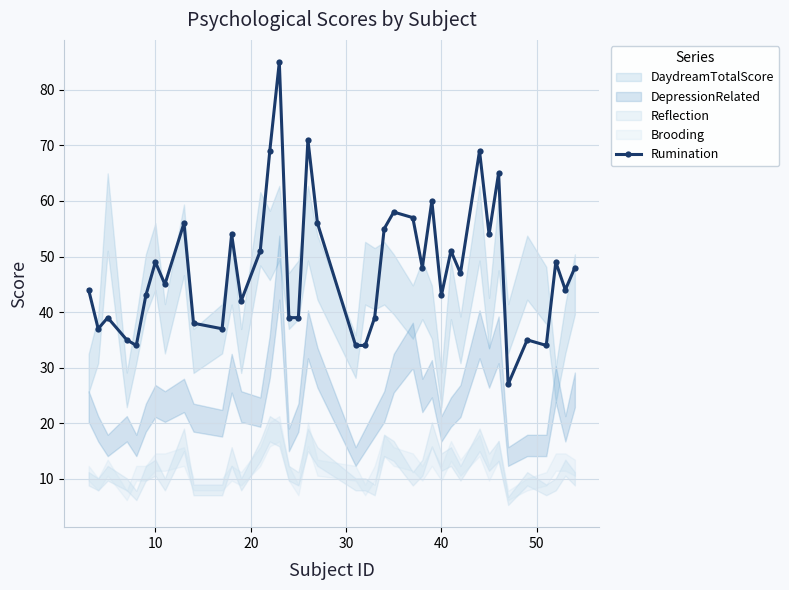

True or false: Rumination has more than 1 points higher than both neighbors.

True